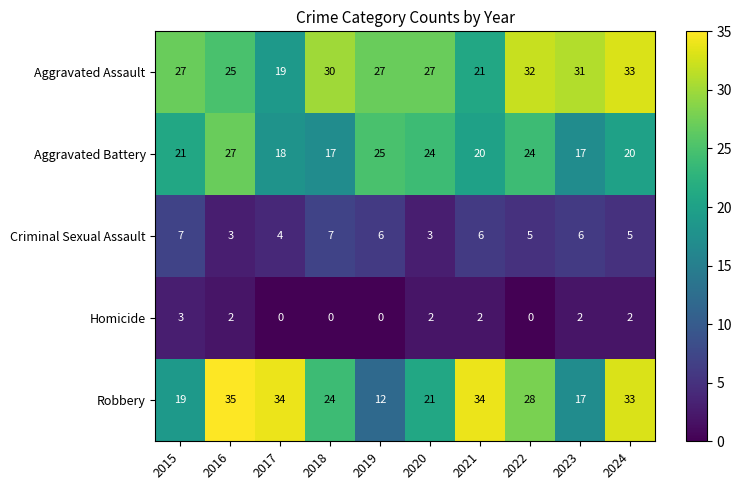

Is it true that Criminal Sexual Assault equals 11 at 2021?

False